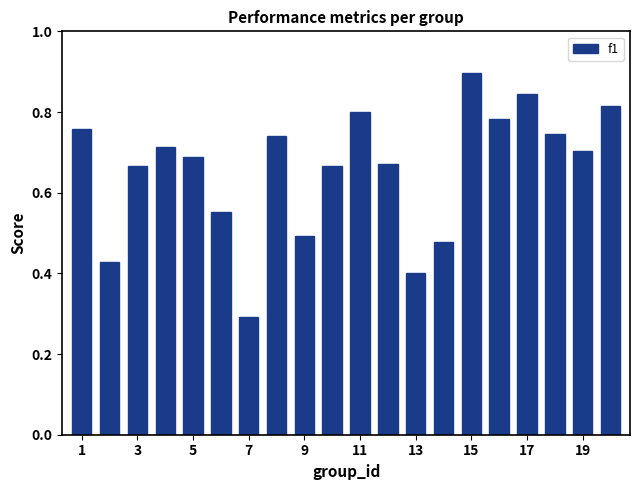

What is the maximum value shown in the chart?

0.9